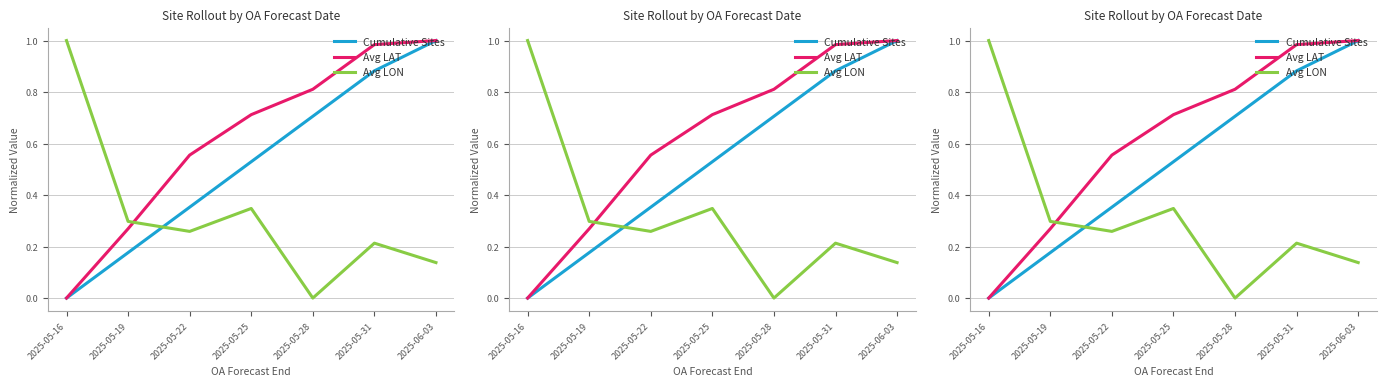

What position from the right is 2025-05-31?

2